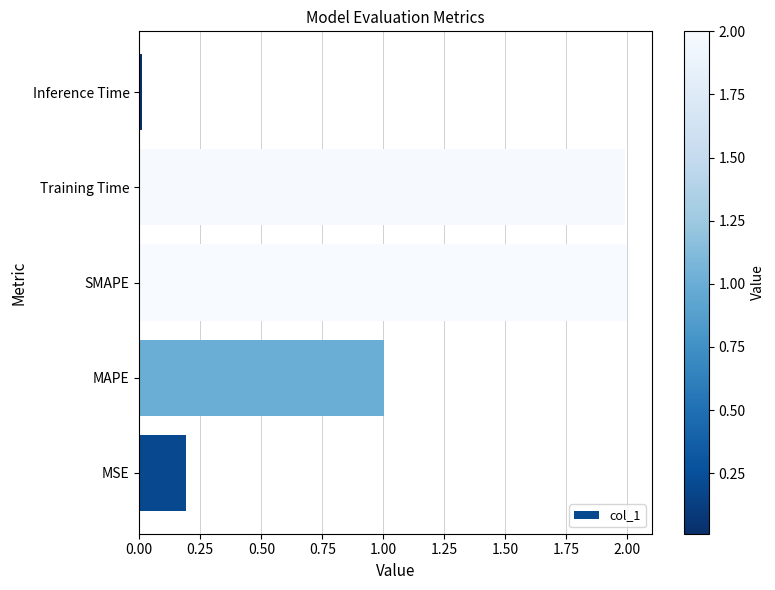

Which has a higher value, Inference Time or Training Time?

Training Time